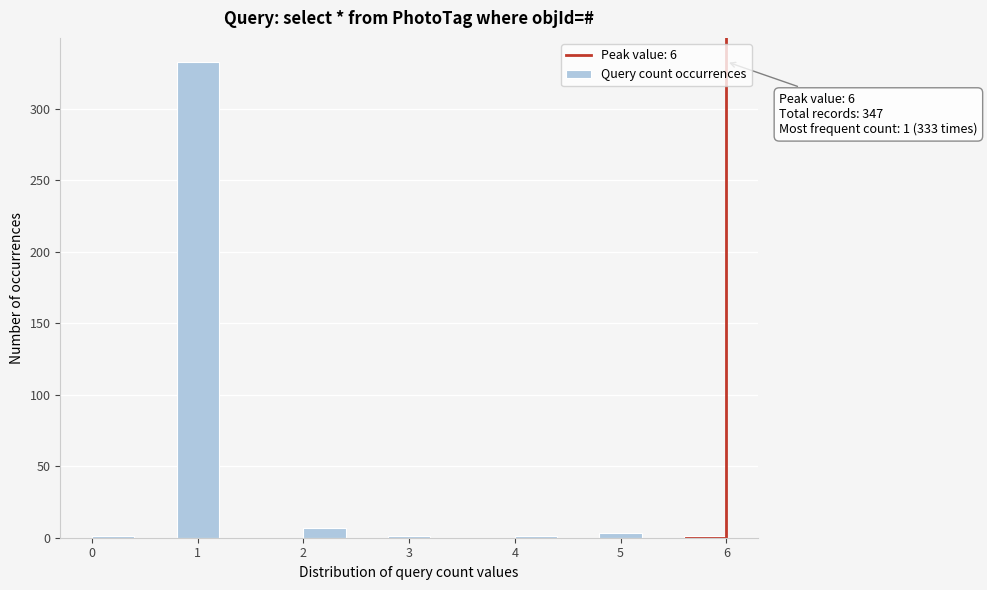

Which range on the x-axis has the tallest bar?

0.8 to 1.2